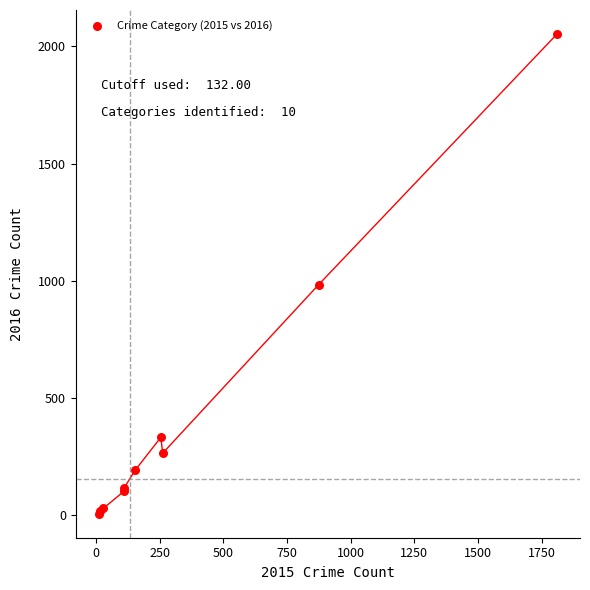

What Y value in the scatter plot is closest to 1030?

984